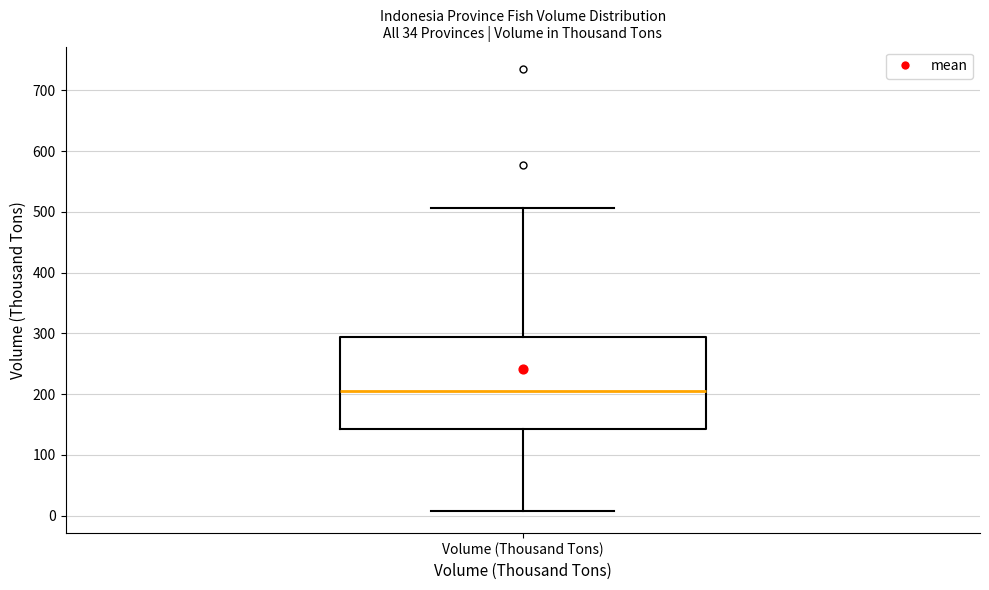

Where is the lower edge of the box for Volume (Thousand Tons) on the y-axis? The values are not printed on the chart, so give them approximately, as read against the axis.

140